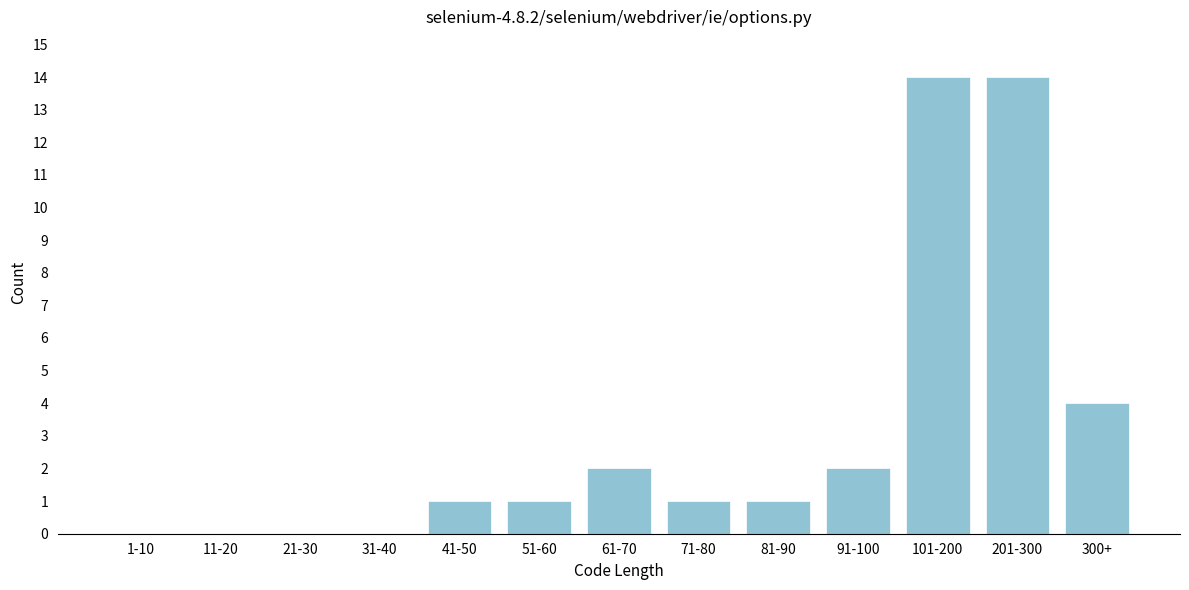

Reading left to right, extract all data points from this chart.

1-10=0	11-20=0	21-30=0	31-40=0	41-50=1	51-60=1	61-70=2	71-80=1	81-90=1	91-100=2	101-200=14	201-300=14	300+=4